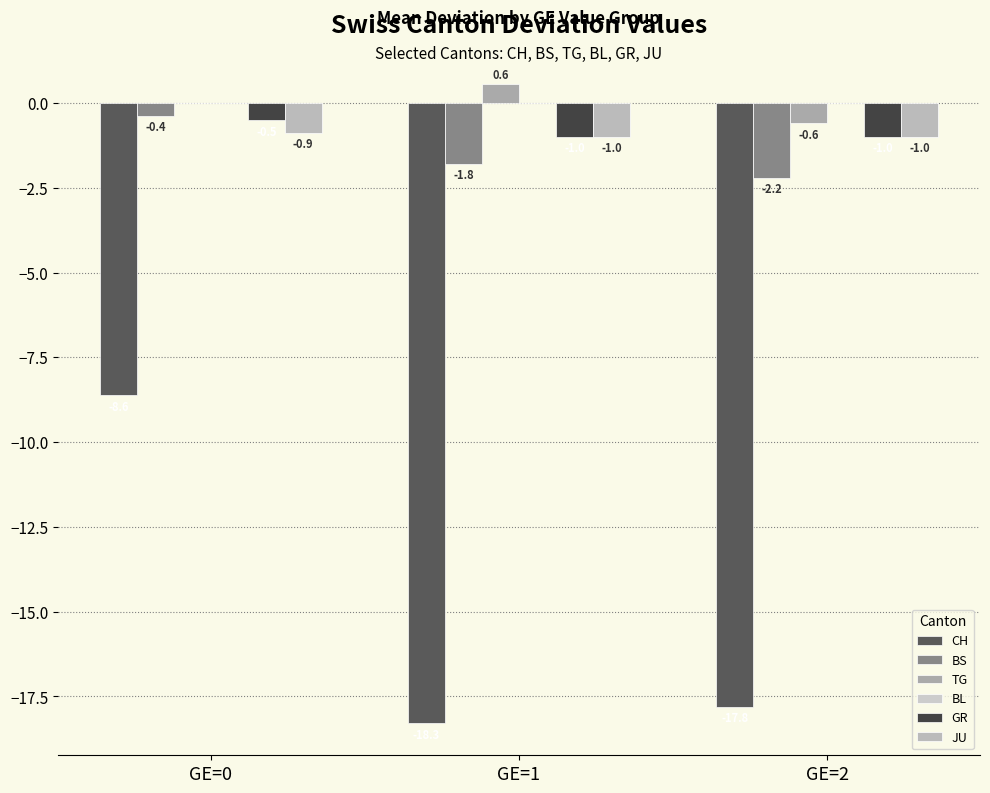

What is the difference between the JU values at GE=2 and GE=0?

0.1